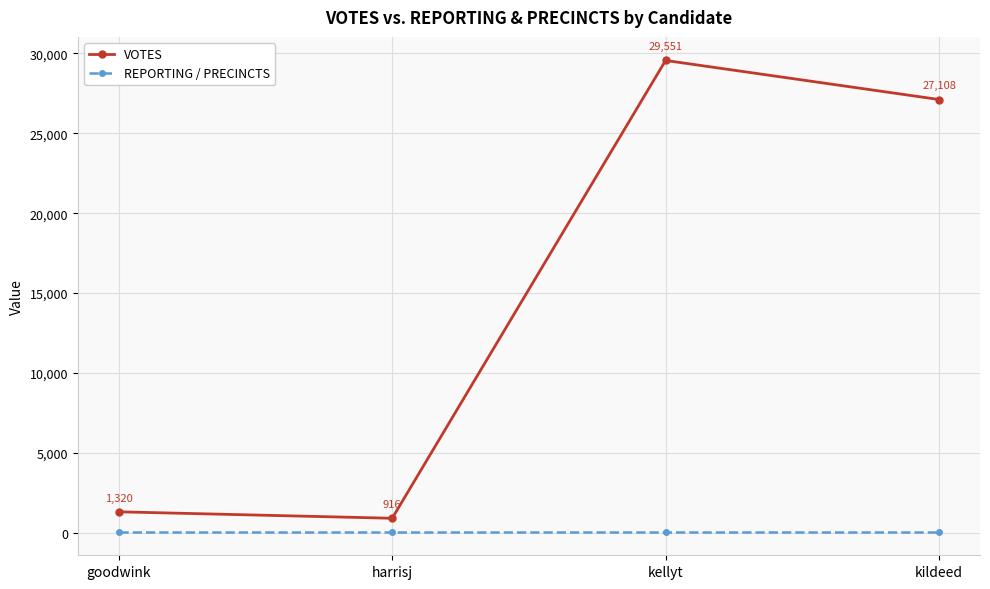

At which label does VOTES first exceed 27108?

kellyt